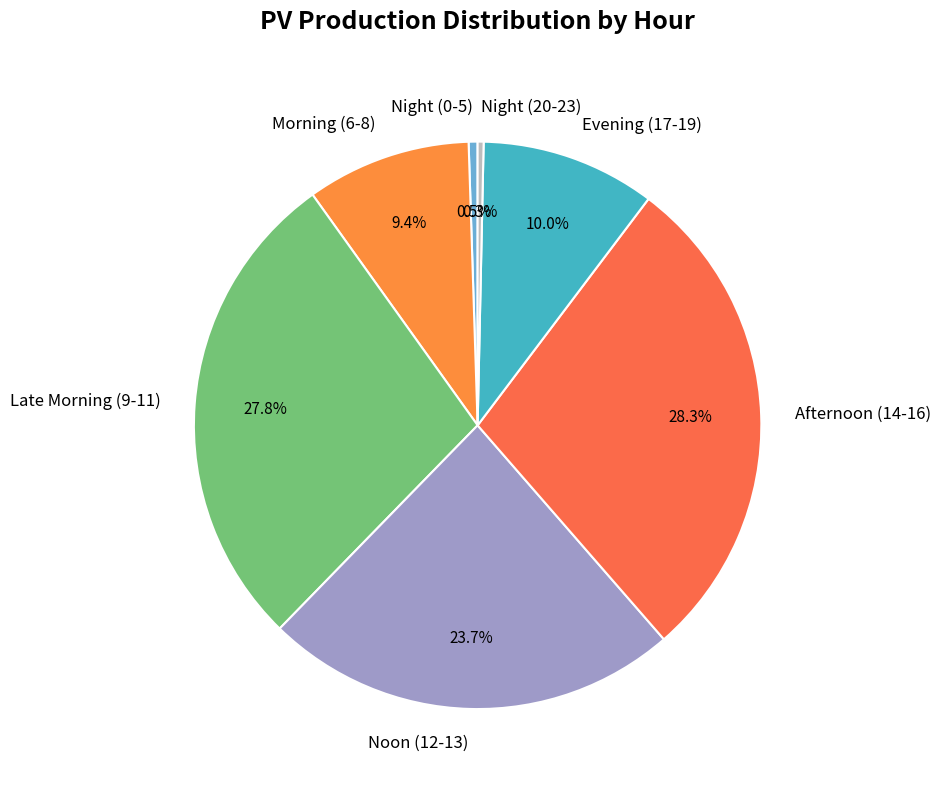

How much of the chart is everything except Morning (6-8)?

90.6%